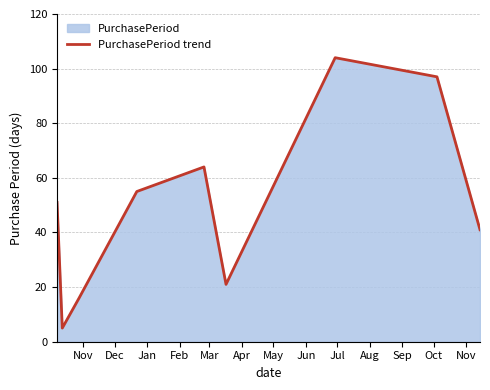

What is the difference between the second highest and second lowest values?

81